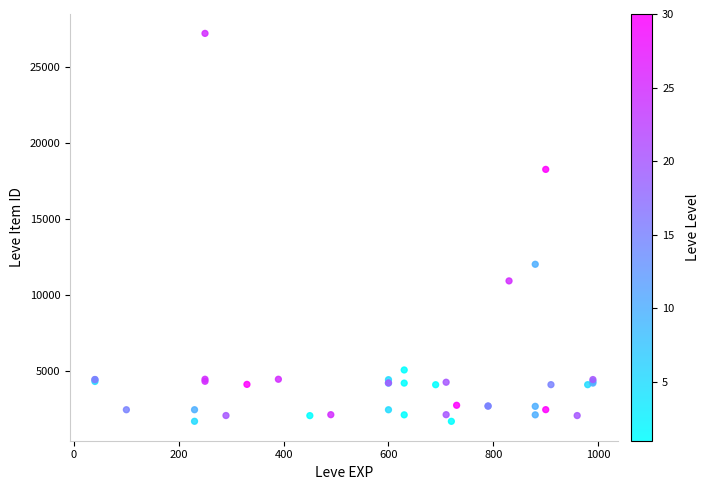

What Y value in the scatter plot is closest to 14448?

12018